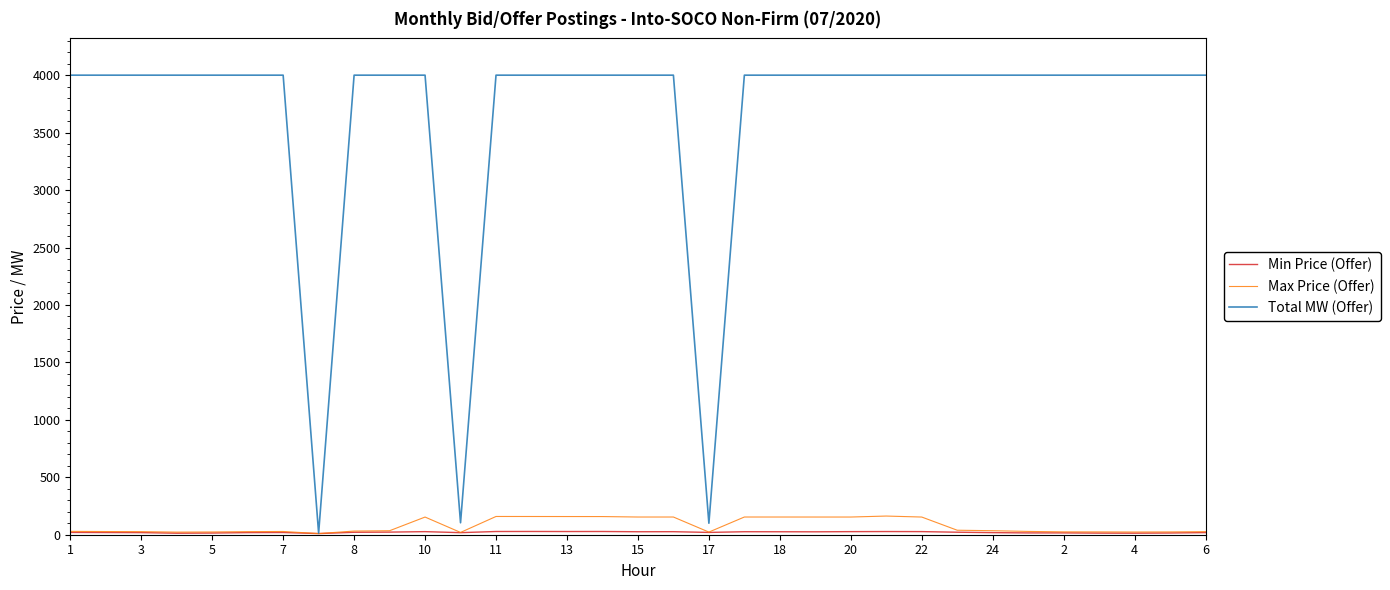

What is the maximum value shown in the chart?

4000.0